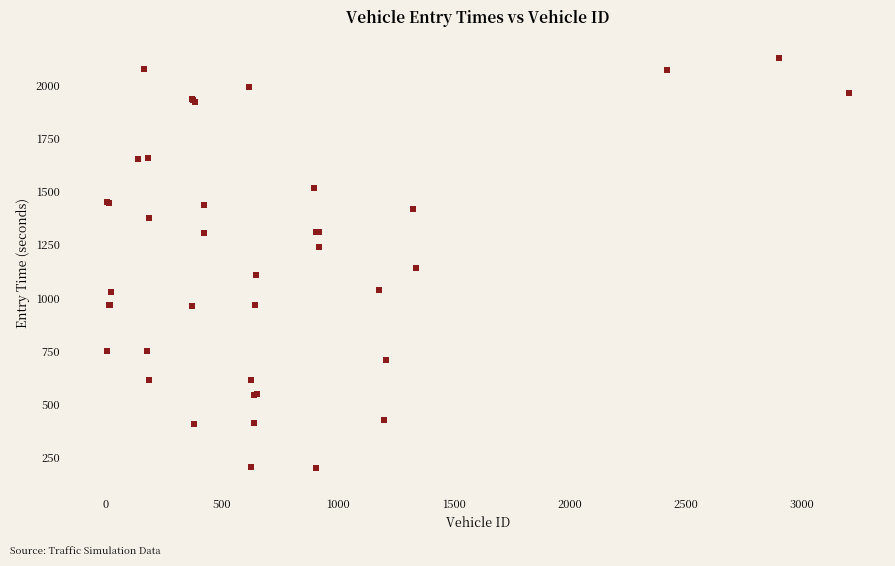

What Y value in the scatter plot is closest to 1164?

1140.2